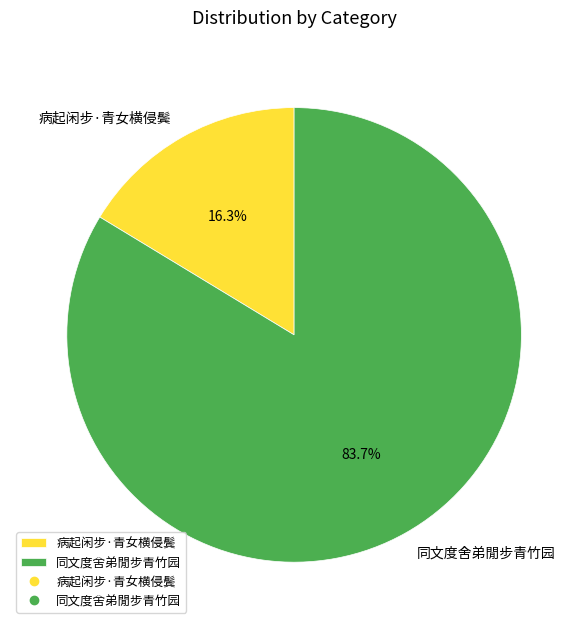

How much of the chart is everything except 同文度舍弟閒步青竹园?

16.3%